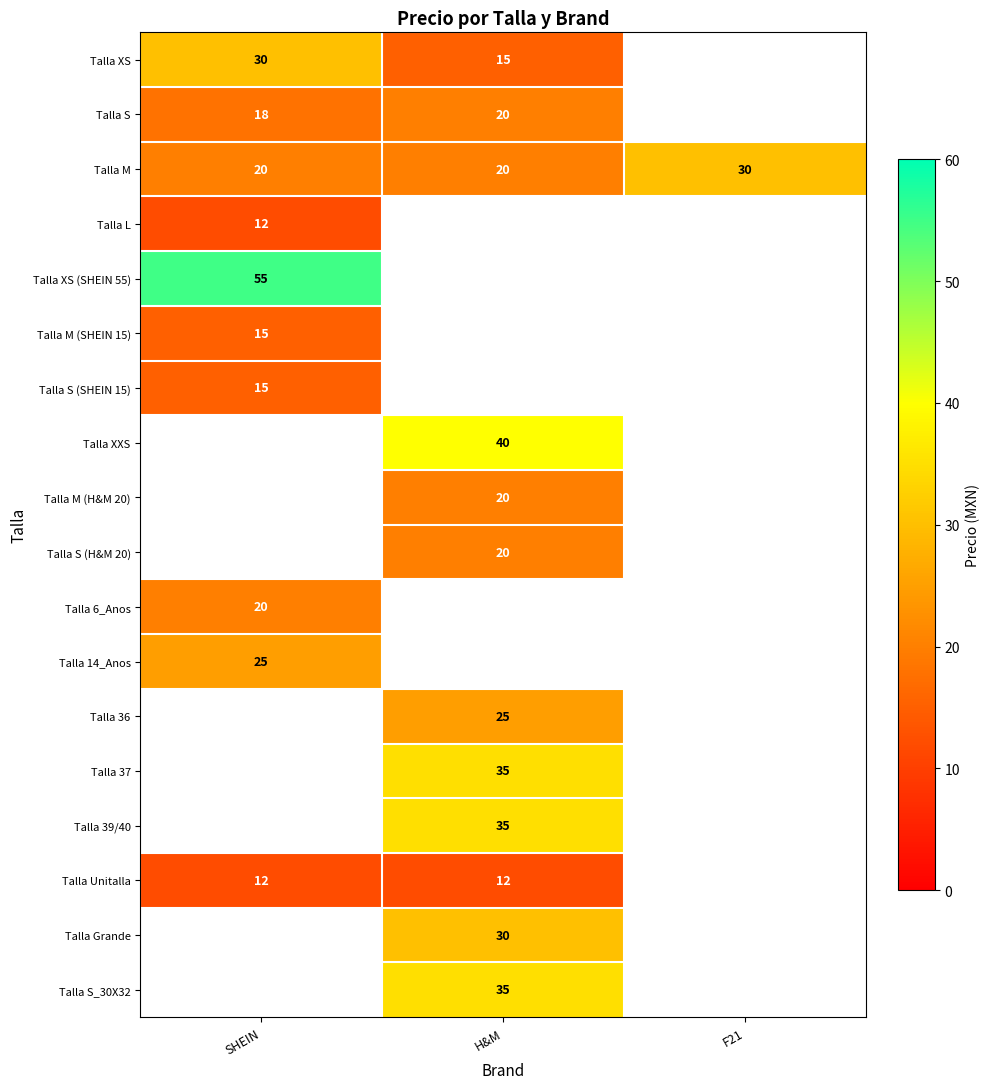

Which category has the highest value across all series?

SHEIN